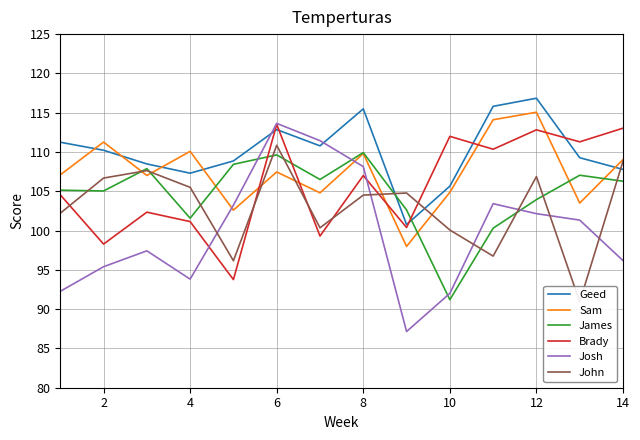

Reading left to right, transcribe all the data shown in this chart.

Geed: 111.2	110.2	108.5	107.3	108.9	112.8	110.8	115.5	100.8	105.7	115.8	116.8	109.3	107.8
Sam: 107.1	111.3	107.0	110.1	102.6	107.5	104.8	109.8	98.0	104.9	114.1	115.1	103.5	109.0
James: 105.1	105.0	107.9	101.6	108.4	109.6	106.5	109.9	102.6	91.2	100.3	103.9	107.0	106.3
Brady: 104.5	98.3	102.3	101.1	93.8	113.5	99.3	107.0	100.4	112.0	110.3	112.8	111.3	113.0
Josh: 92.3	95.4	97.4	93.8	103.2	113.6	111.4	108.1	87.2	92.0	103.4	102.2	101.3	96.2
John: 102.2	106.7	107.6	105.5	96.2	110.8	100.3	104.5	104.8	100.1	96.8	106.9	90.9	108.8